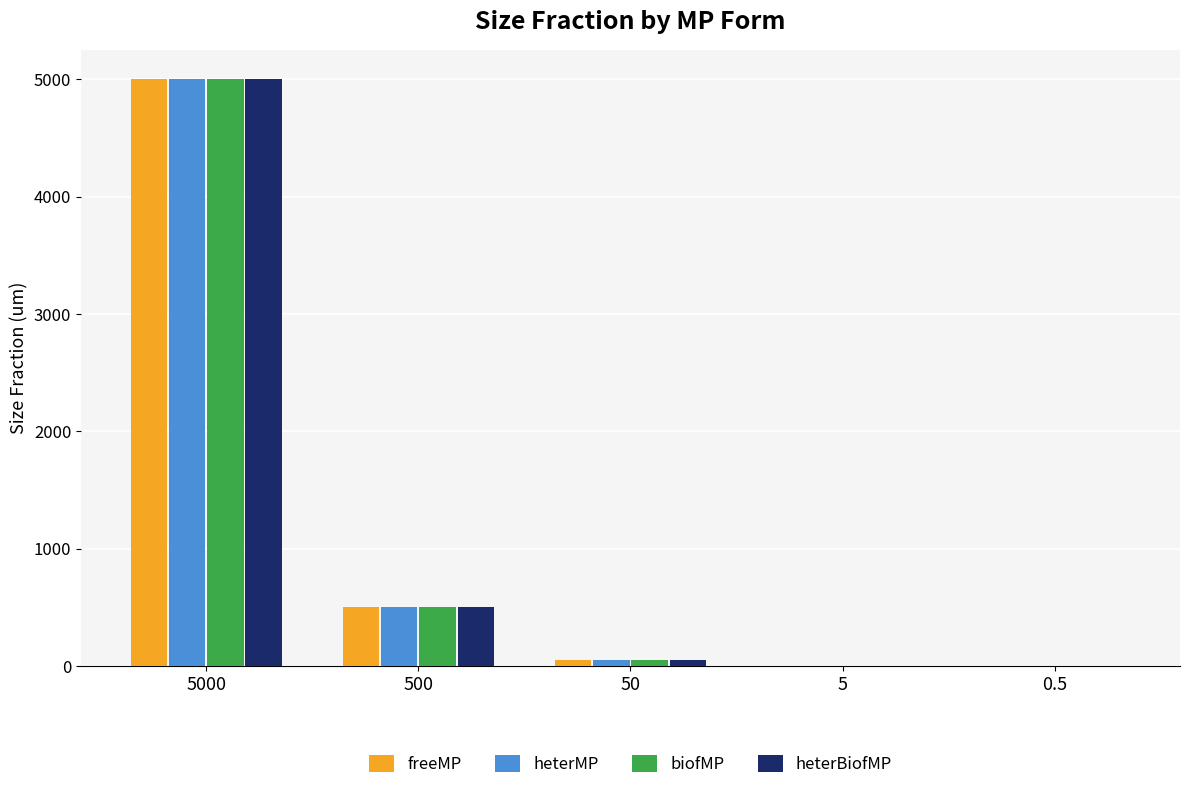

What is the sum of all heterBiofMP values?

5555.5